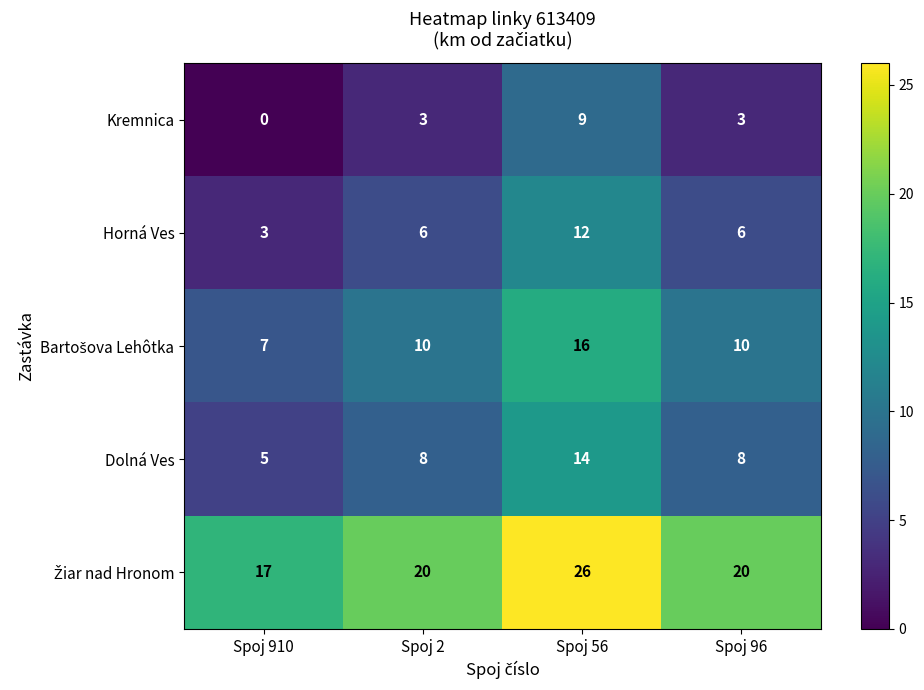

What is the total value across all series at Spoj 56?

77